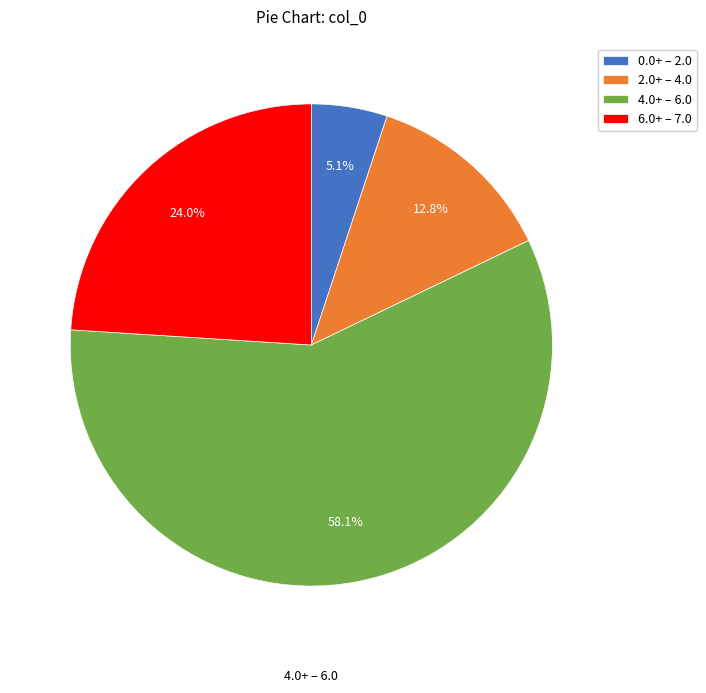

How many slices are in this pie chart?

4